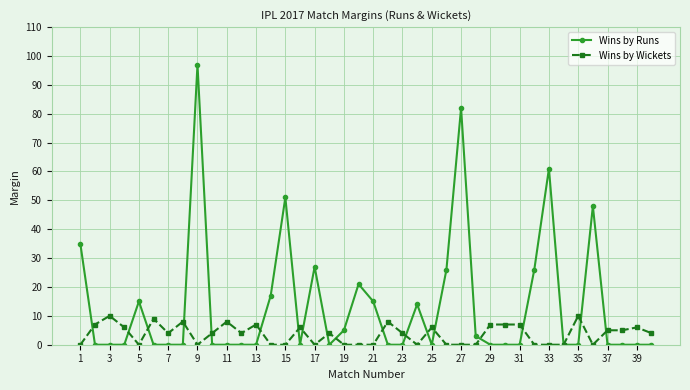

True or false: Wins by Runs and Wins by Wickets cross at least once.

True